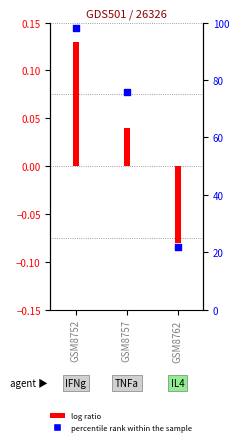

At how many categories does at least one series exceed 34?

2